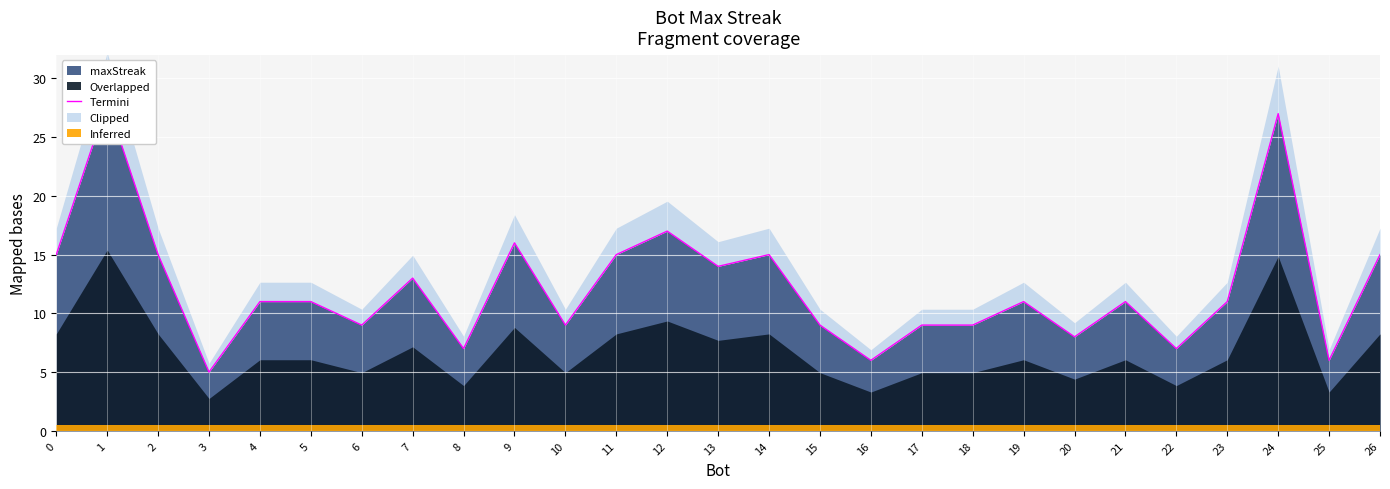

What is the smallest value displayed?

5